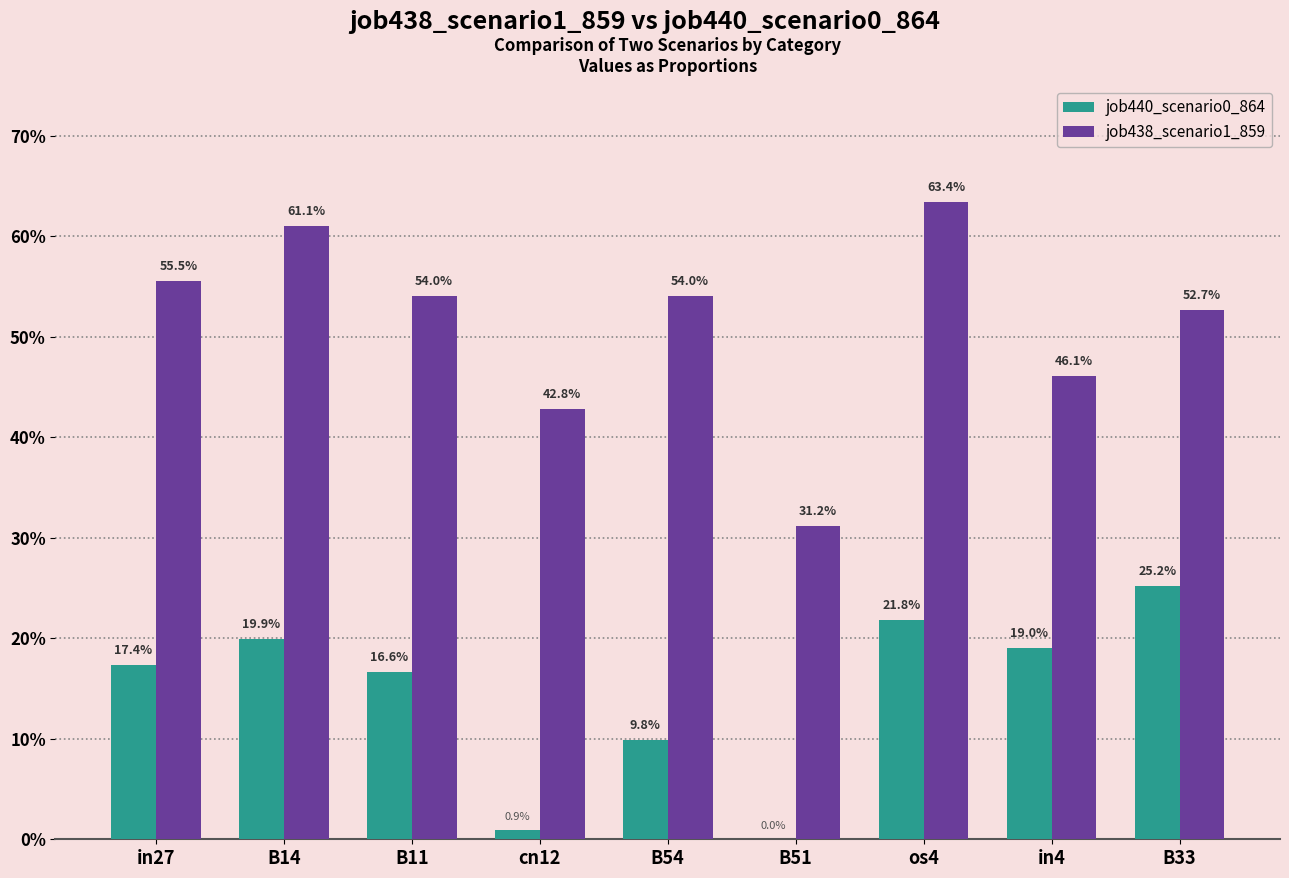

What is the spread (max minus min) of values at B11?

0.4